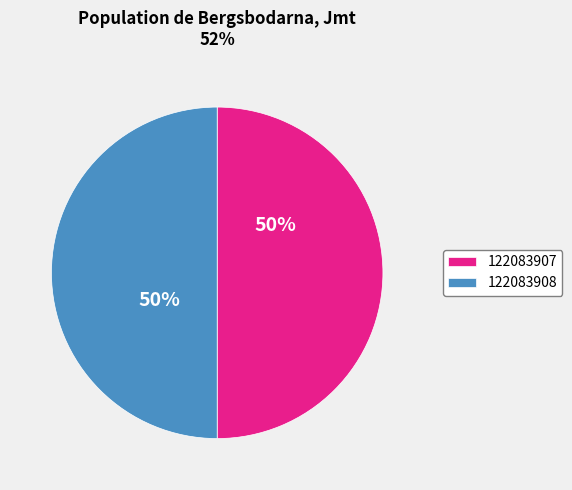

The 122083908 slice represents 55% of the pie. True or false?

False